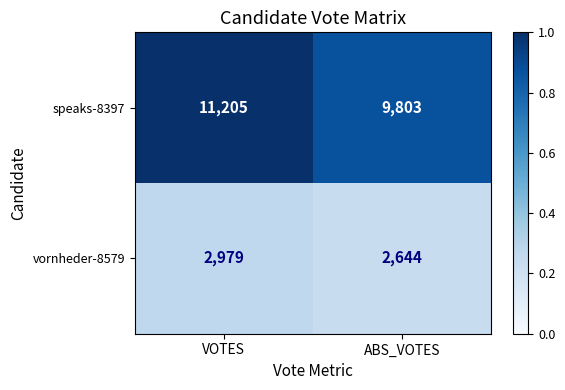

What is the difference between the speaks-8397 values at ABS_VOTES and VOTES?

1402